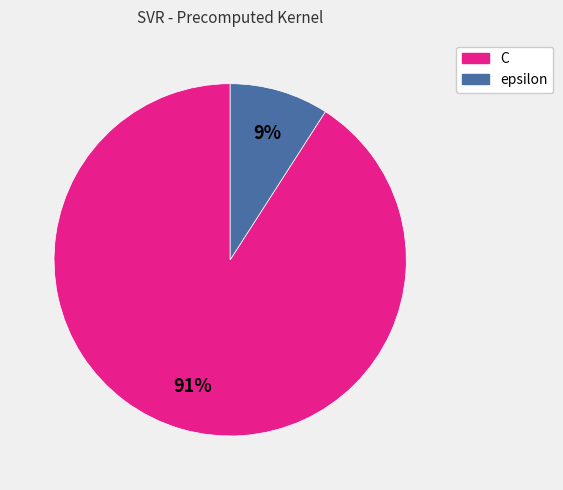

Combined, do epsilon and C account for over 50%?

Yes